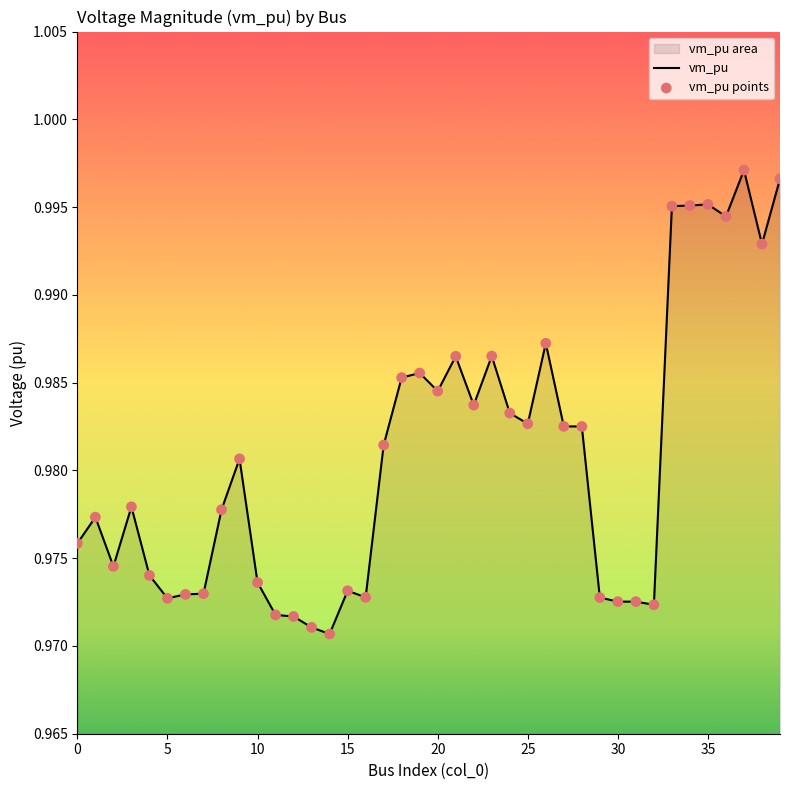

Which series reaches the maximum Y coordinate?

vm_pu